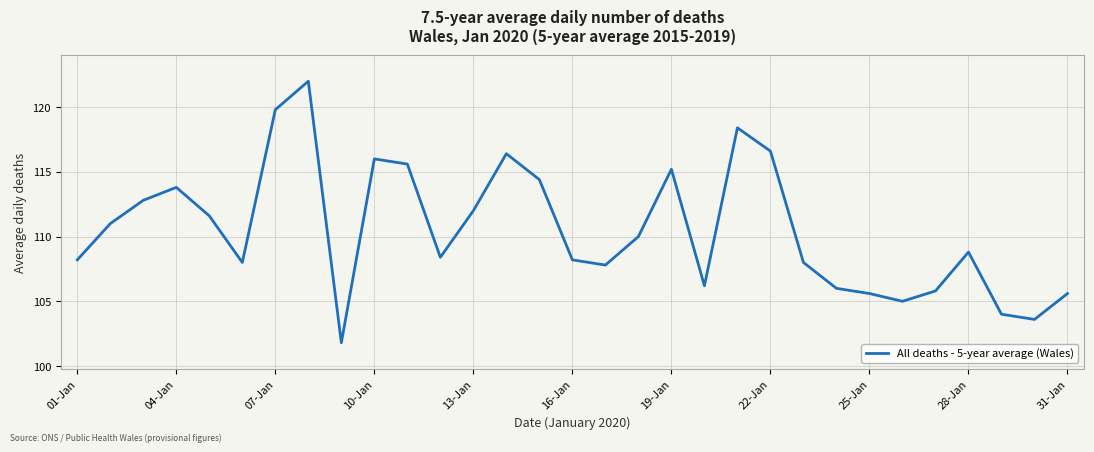

What is the maximum value shown in the chart?

122.0